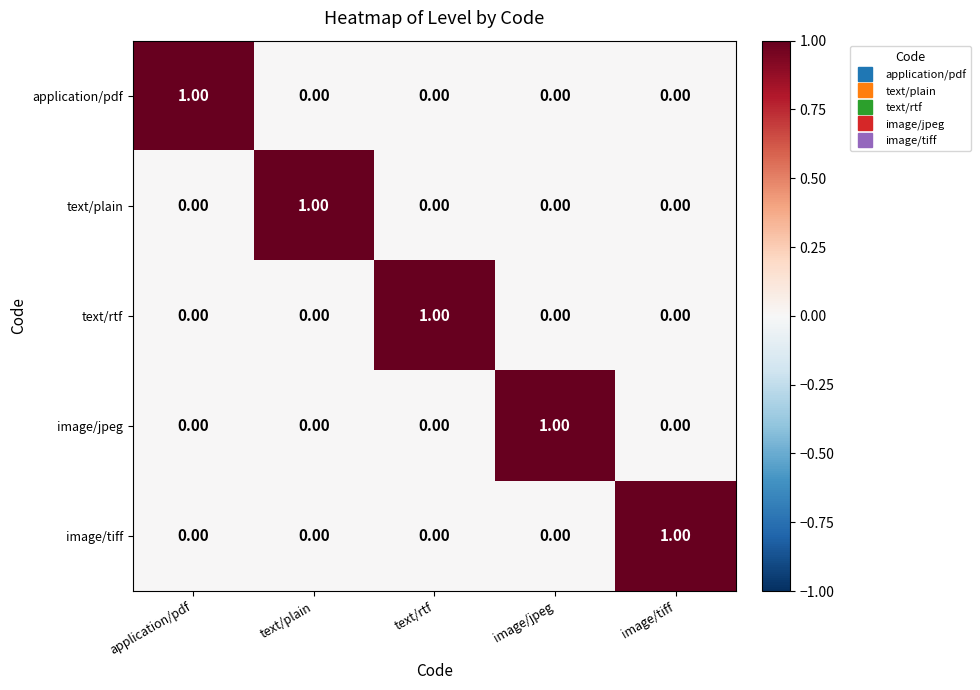

At how many categories does at least one series exceed 0?

5